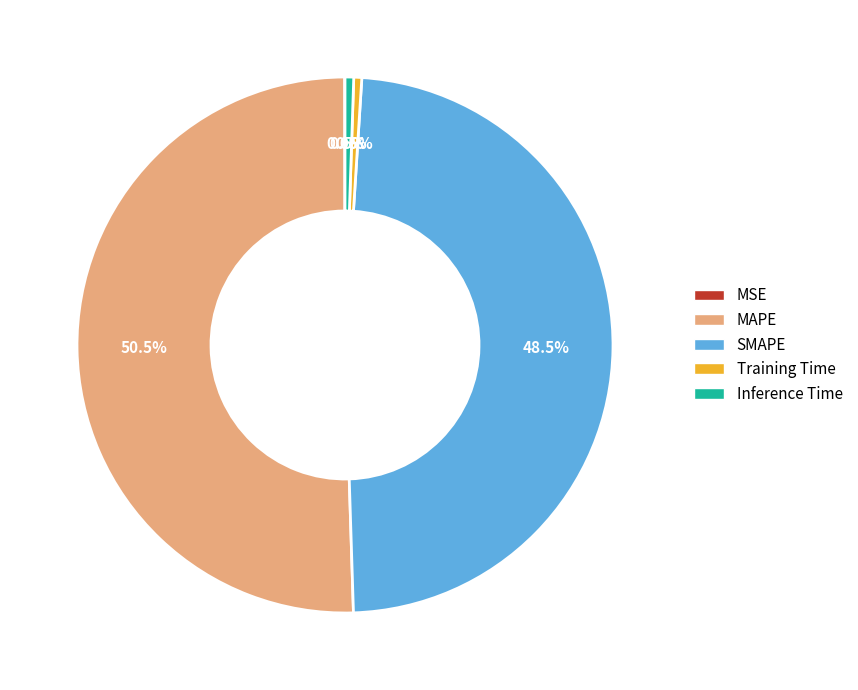

Does SMAPE represent more than half of the total?

No